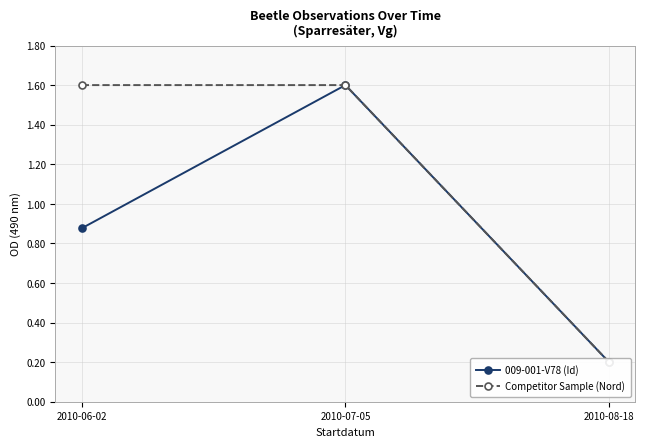

The value of 009-001-V78 (Id) at 2010-06-02 is 0.9. True or false?

True